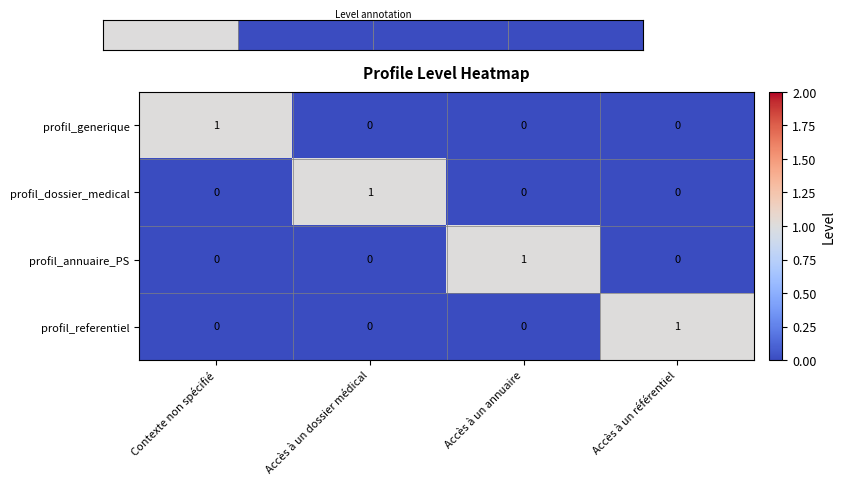

The value of profil_annuaire_PS at Contexte non spécifié is 0. True or false?

True